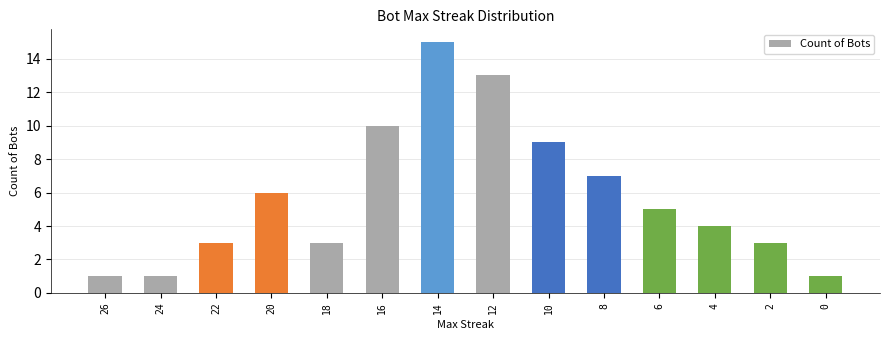

What is the ratio of the value at 22 to the value at 18?

1.0